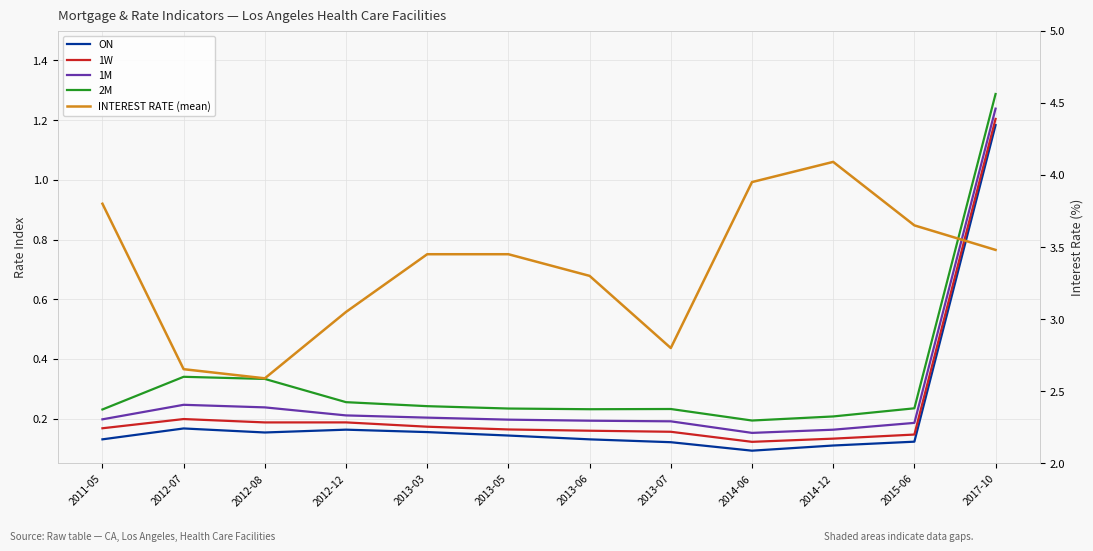

What is the label of the 8th point from the right?

2013-03